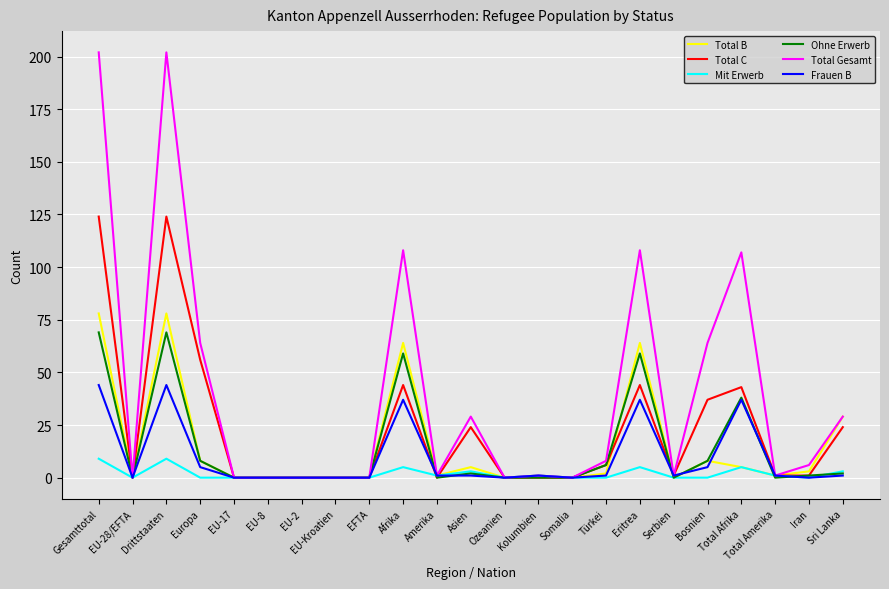

True or false: Total C has a value of 24 at Asien.

True